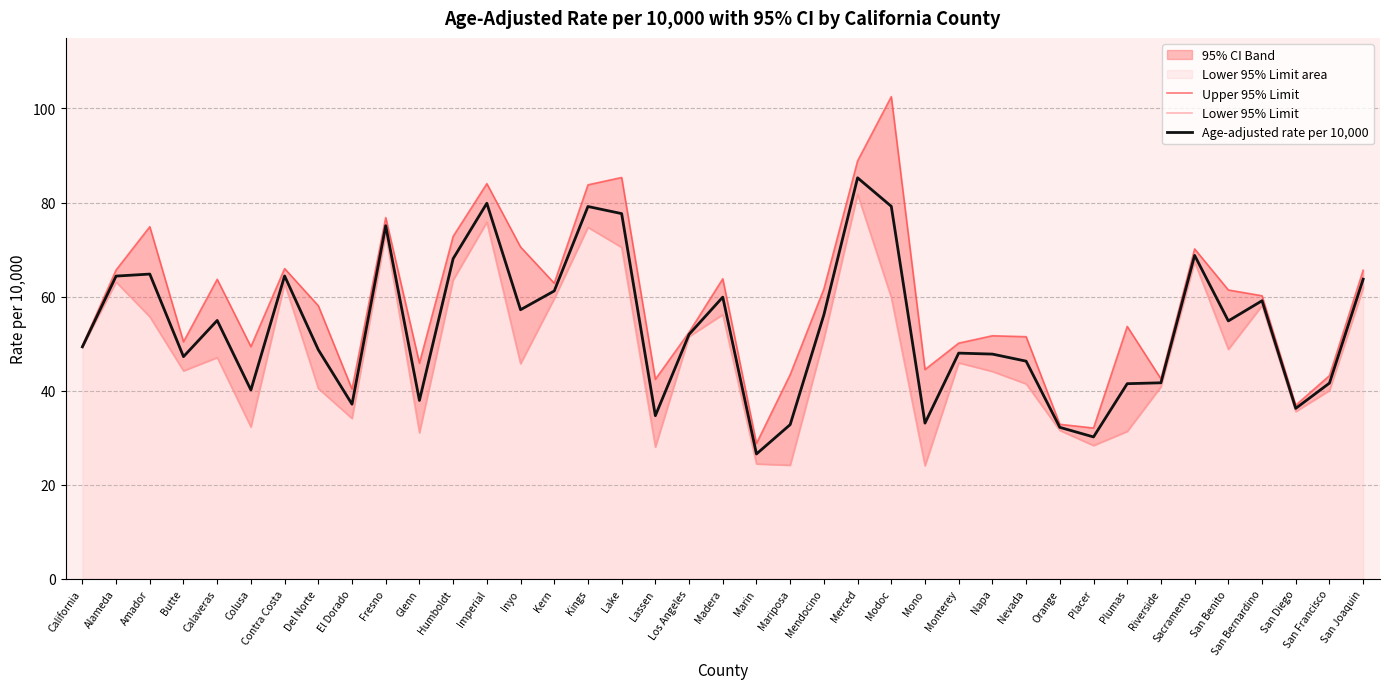

What is the label of the 35th point from the left?

San Benito